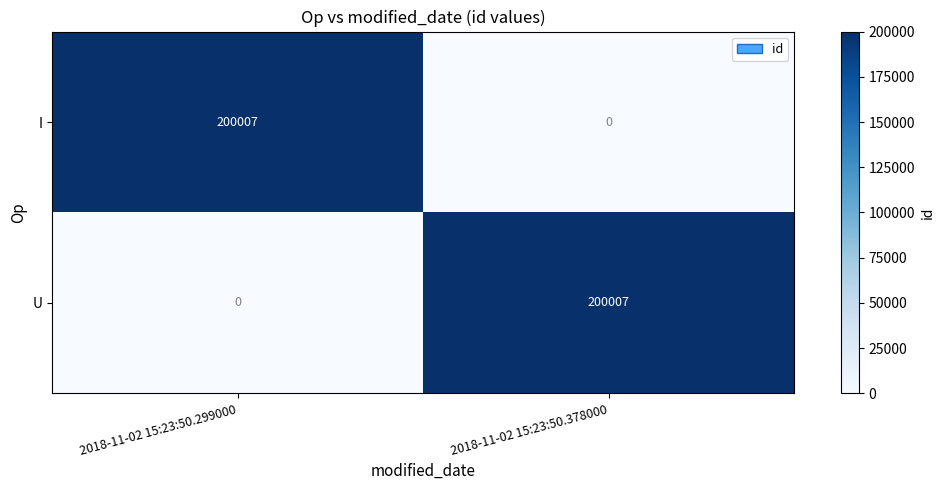

At 2018-11-02 15:23:50.378000, list the series in order from largest to smallest.

U, I